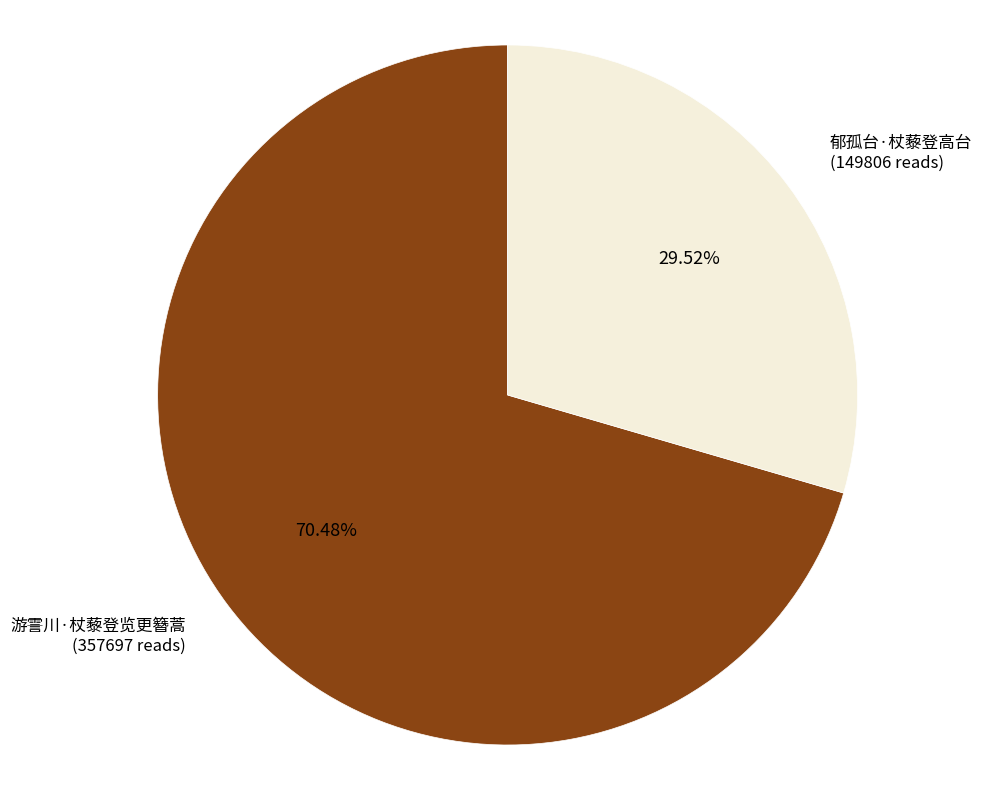

How many segments does this pie chart have?

2